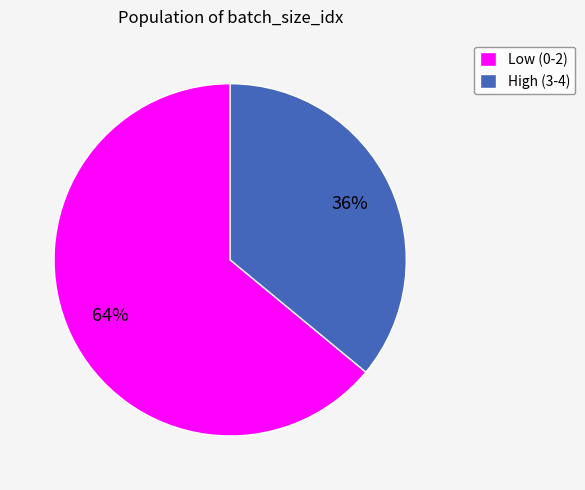

Do High (3-4) and Low (0-2) together represent more than half of the pie?

Yes